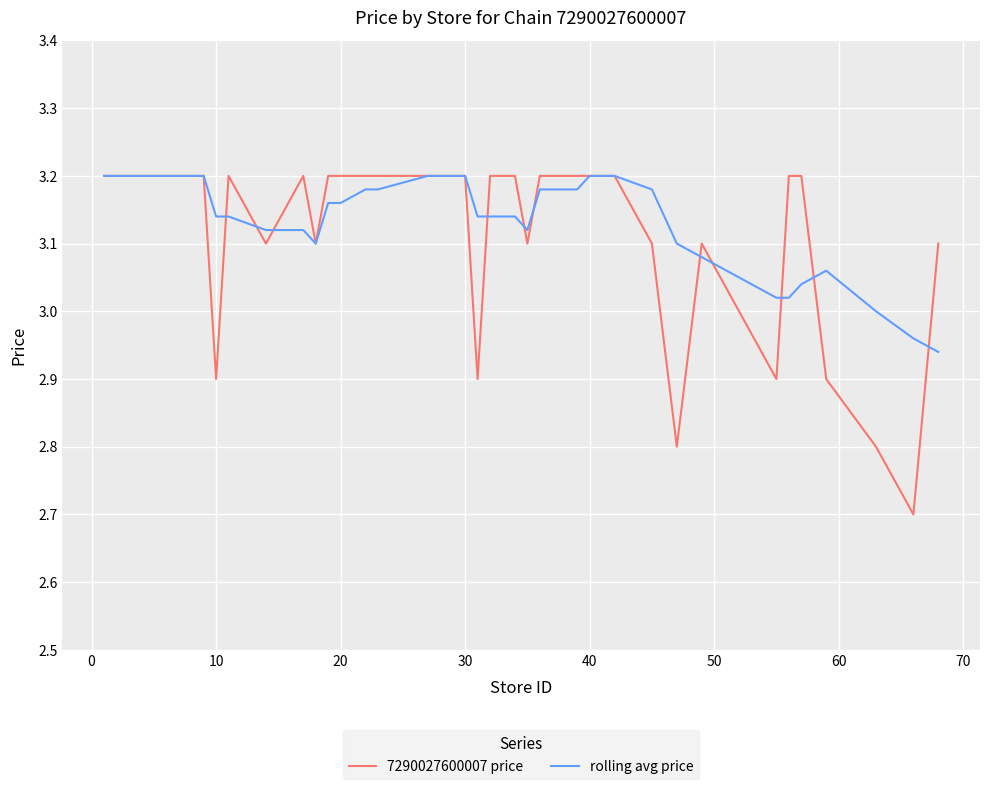

What is the minimum value shown in the chart?

2.7